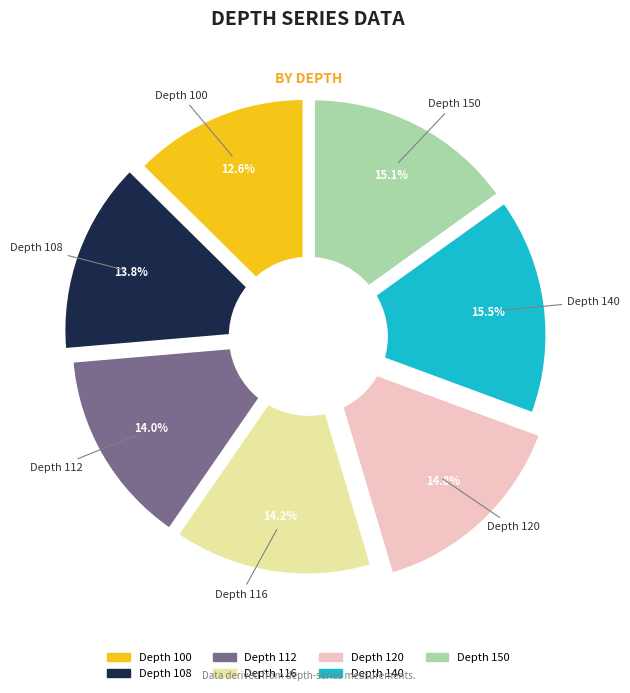

Is the sum of 112 and 116 greater than half?

No